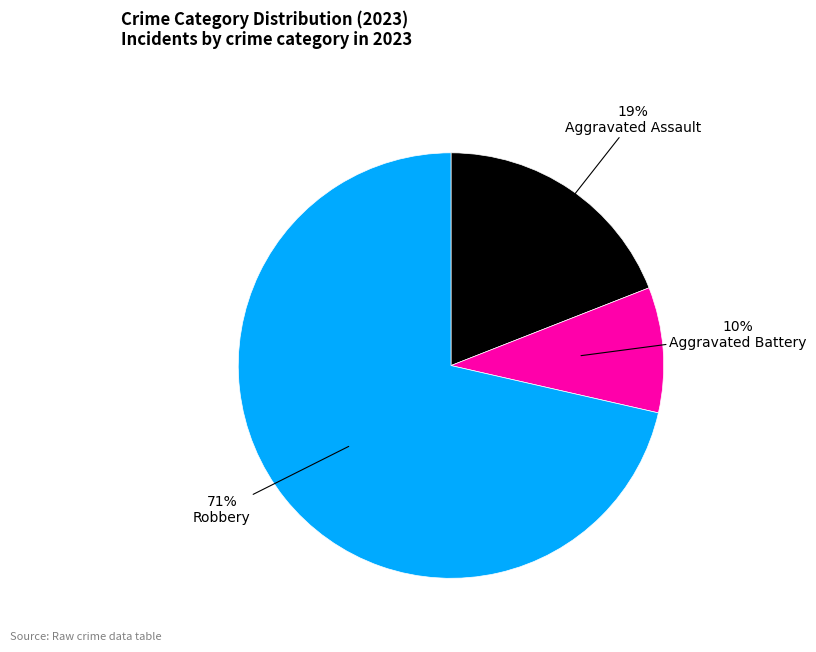

The Aggravated Battery slice represents 23% of the pie. True or false?

False